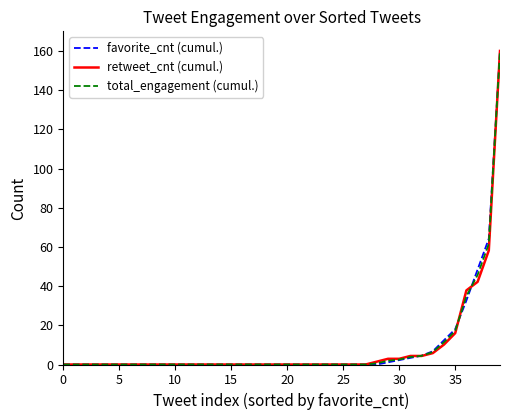

What is the maximum value for favorite_cnt (cumul.)?

160.0